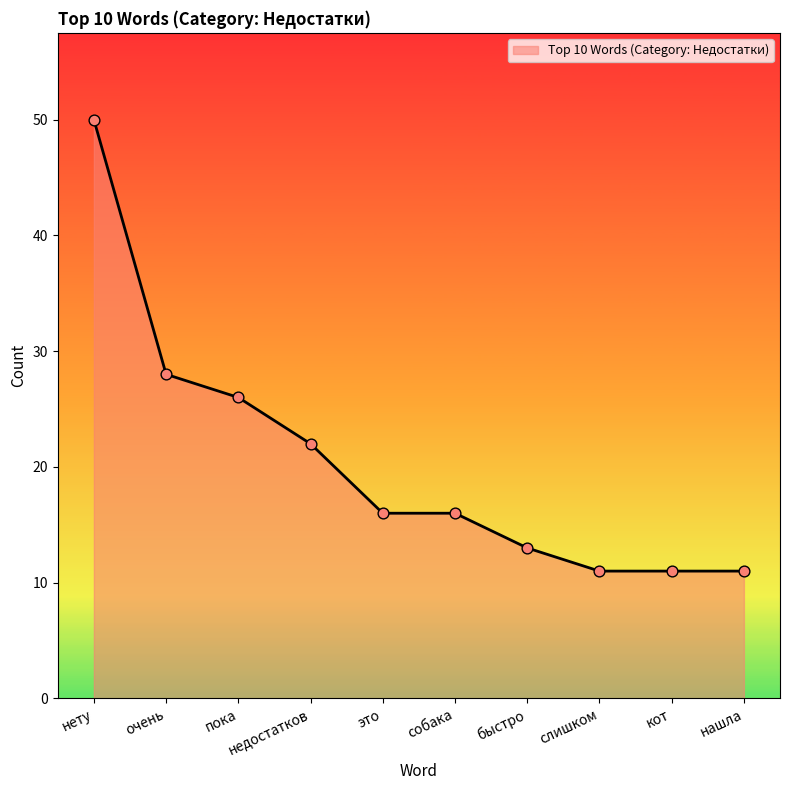

Approximately how many times larger is the value at пока compared to очень?

0.9